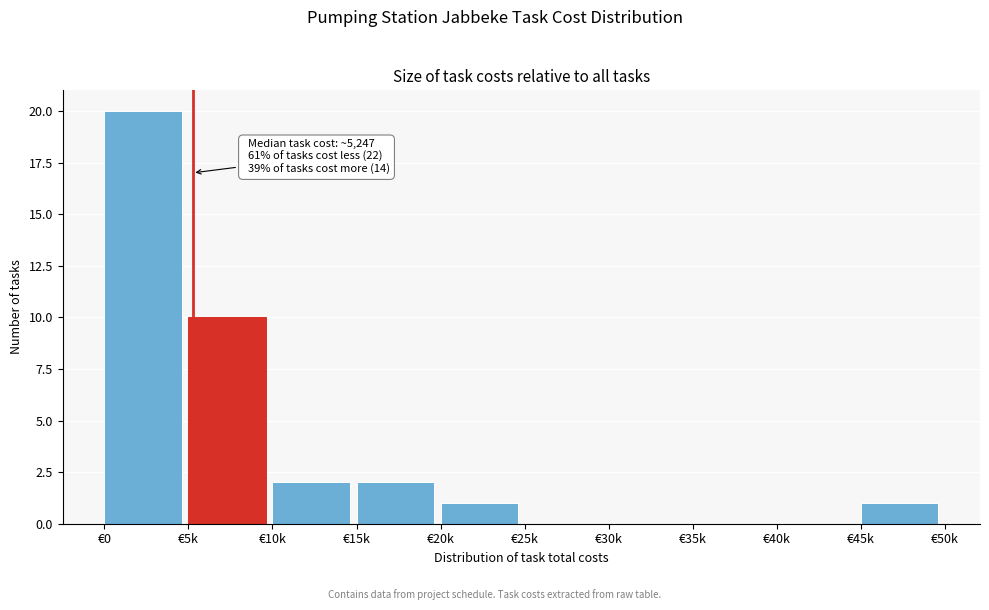

Reading left to right, transcribe all the data shown in this chart.

€0=20	€5k=10	€10k=2	€15k=2	€20k=1	€25k=0	€30k=0	€35k=0	€40k=0	€45k=1